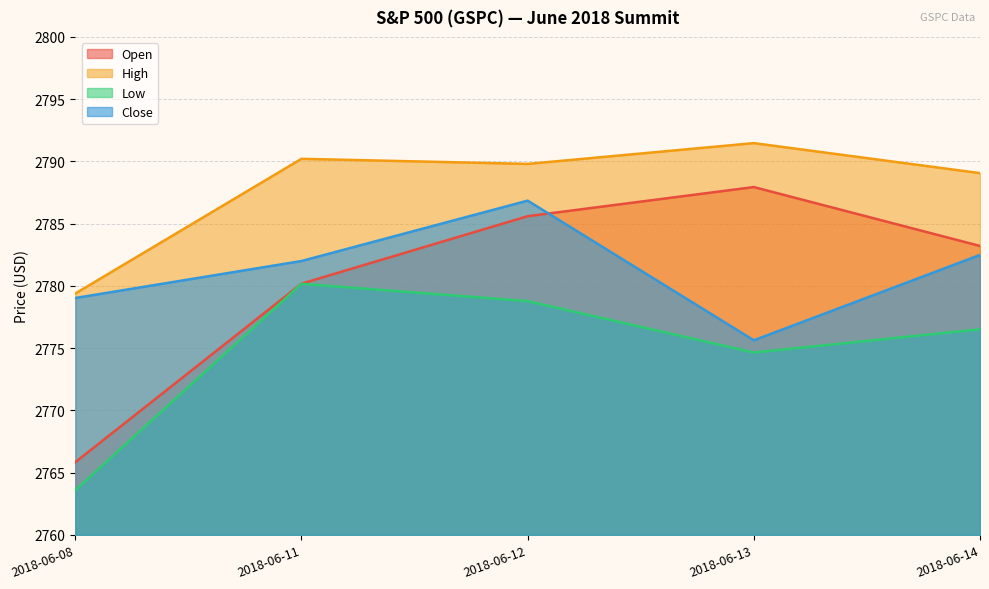

How many values in the Low series are below 2776?

2